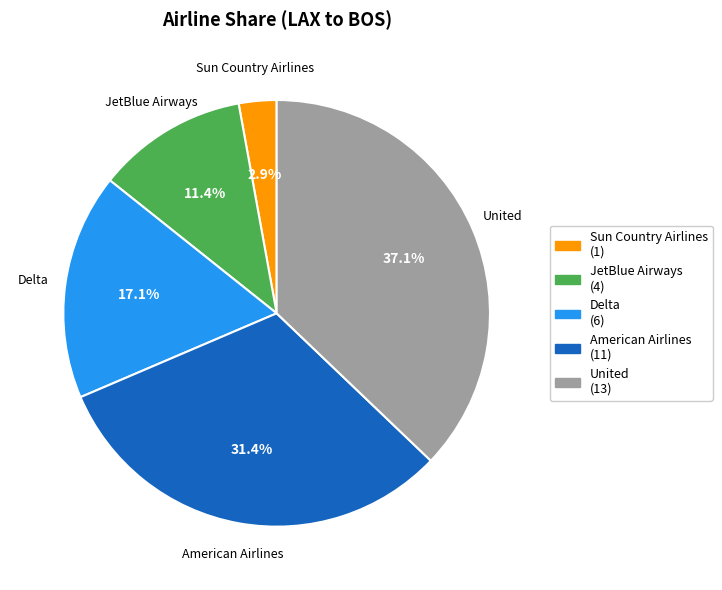

What percentage is NOT represented by United?

62.9%